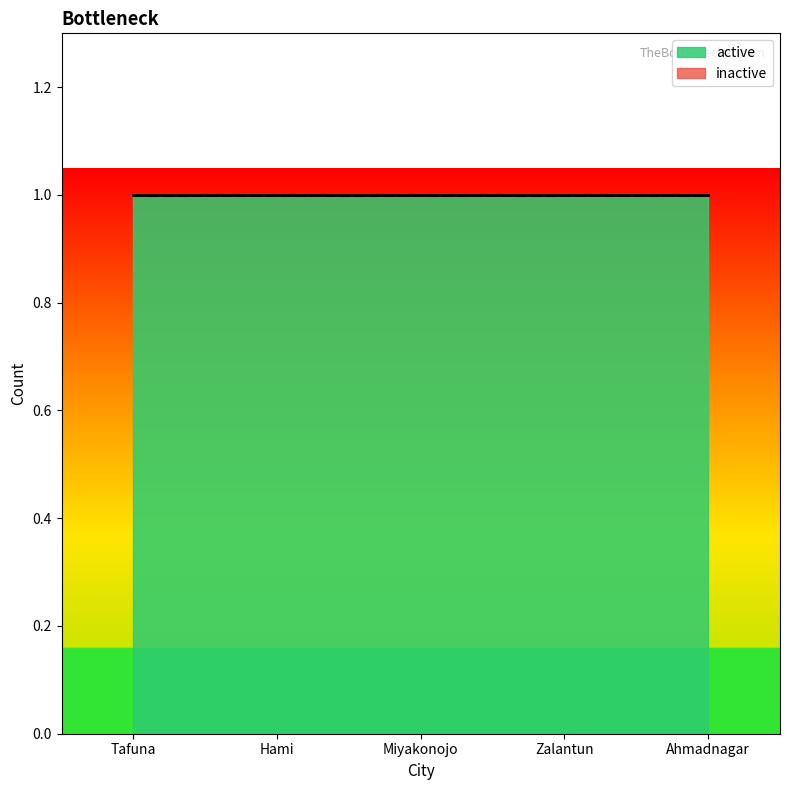

What is the total value across all series at Ahmadnagar?

1